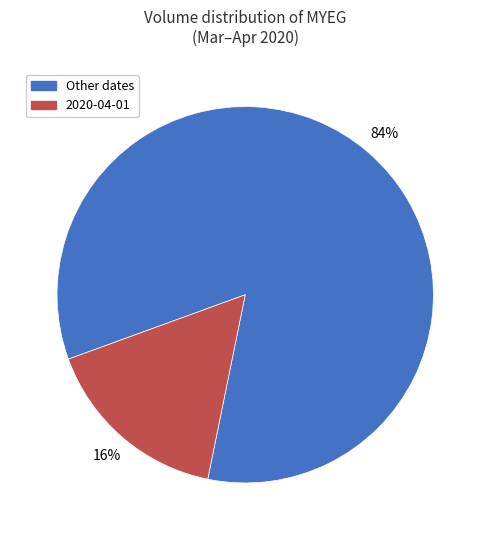

Is there a majority slice in this chart?

Yes